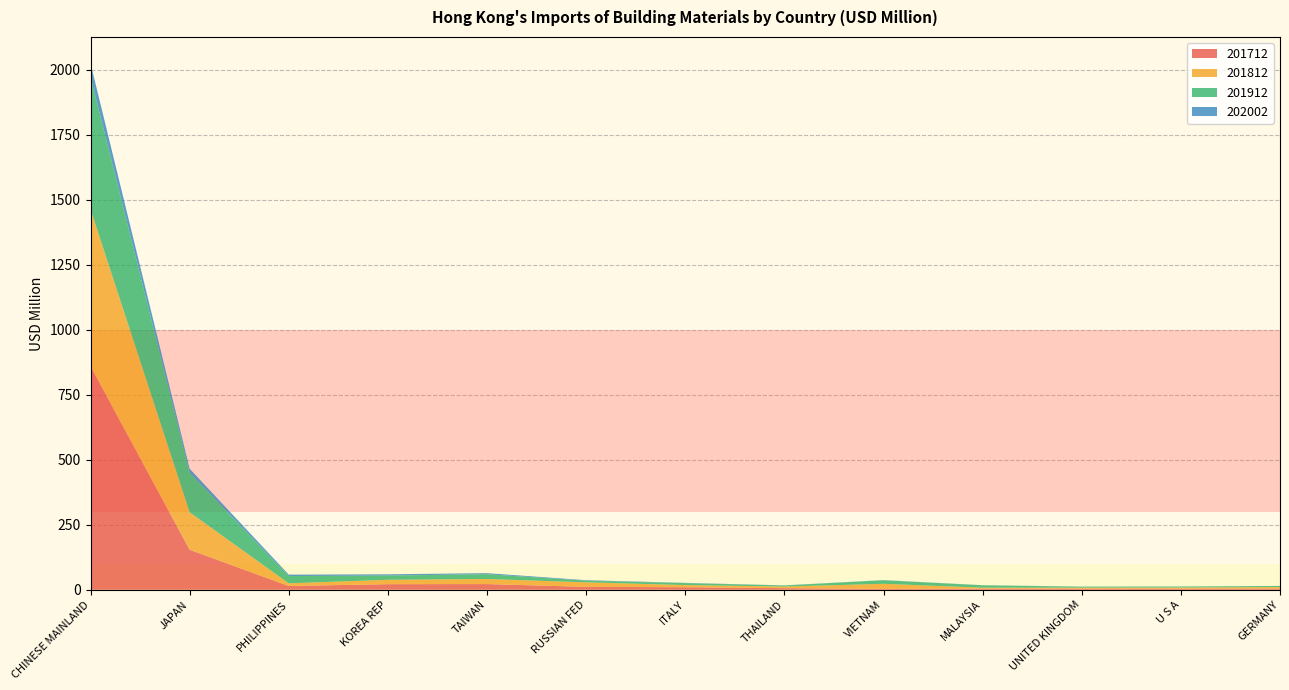

Reading left to right, list all the values displayed in this chart.

201712: CHINESE MAINLAND=860.6	JAPAN=153.9	PHILIPPINES=14.5	KOREA REP=21.5	TAIWAN=21.9	RUSSIAN FED=11.1	ITALY=9.7	THAILAND=6.2	VIETNAM=3.2	MALAYSIA=4.4	UNITED KINGDOM=4.4	U S A=4.2	GERMANY=4.8
201812: CHINESE MAINLAND=603.3	JAPAN=144.1	PHILIPPINES=10.3	KOREA REP=16.9	TAIWAN=19.5	RUSSIAN FED=17.4	ITALY=8.3	THAILAND=6.1	VIETNAM=19.8	MALAYSIA=3.6	UNITED KINGDOM=3.7	U S A=4.5	GERMANY=5.6
201912: CHINESE MAINLAND=510.2	JAPAN=152.1	PHILIPPINES=28.0	KOREA REP=16.2	TAIWAN=18.4	RUSSIAN FED=6.4	ITALY=7.5	THAILAND=4.1	VIETNAM=13.7	MALAYSIA=9.1	UNITED KINGDOM=3.8	U S A=3.6	GERMANY=4.1
202002: CHINESE MAINLAND=51.8	JAPAN=15.3	PHILIPPINES=5.4	KOREA REP=4.9	TAIWAN=4.0	RUSSIAN FED=1.8	ITALY=1.0	THAILAND=0.6	VIETNAM=0.5	MALAYSIA=0.5	UNITED KINGDOM=0.4	U S A=0.4	GERMANY=0.4